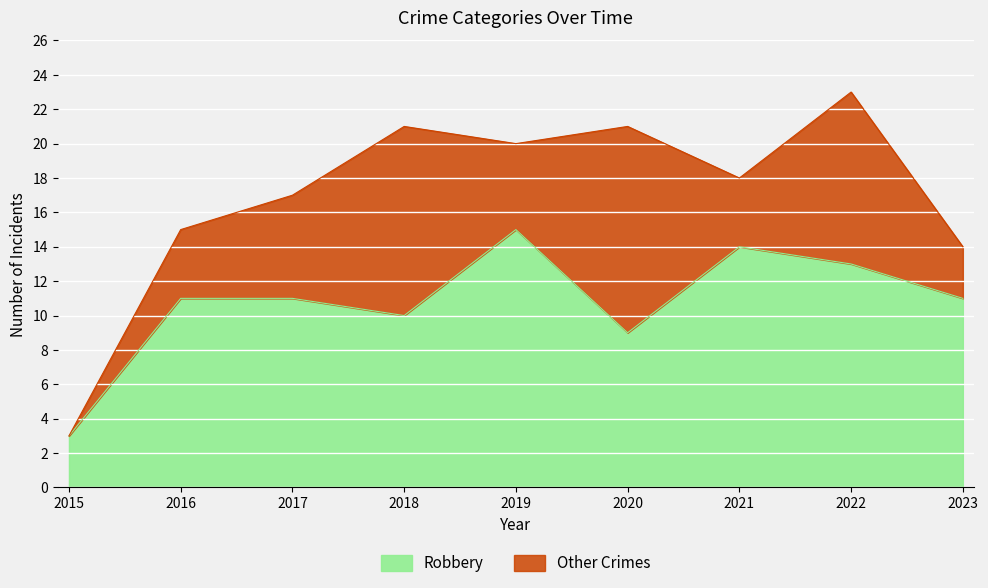

What is the sum of all values?

97